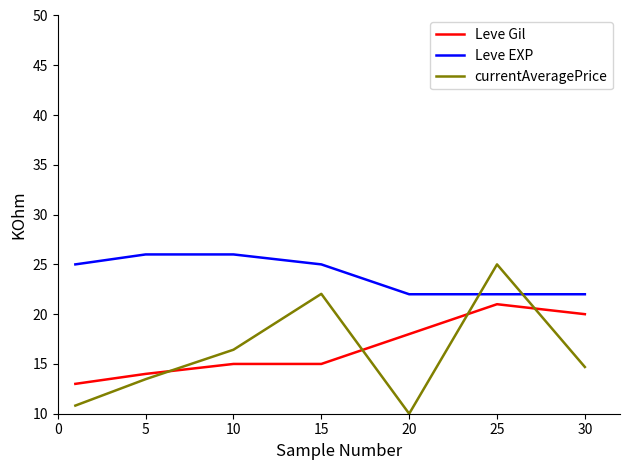

Reading left to right, extract all data points from this chart.

Leve Gil: 13.0	14.0	15.0	15.0	18.0	21.0	20.0
Leve EXP: 25.0	26.0	26.0	25.0	22.0	22.0	22.0
currentAveragePrice: 10.8	13.5	16.4	22.0	10.0	25.0	14.7